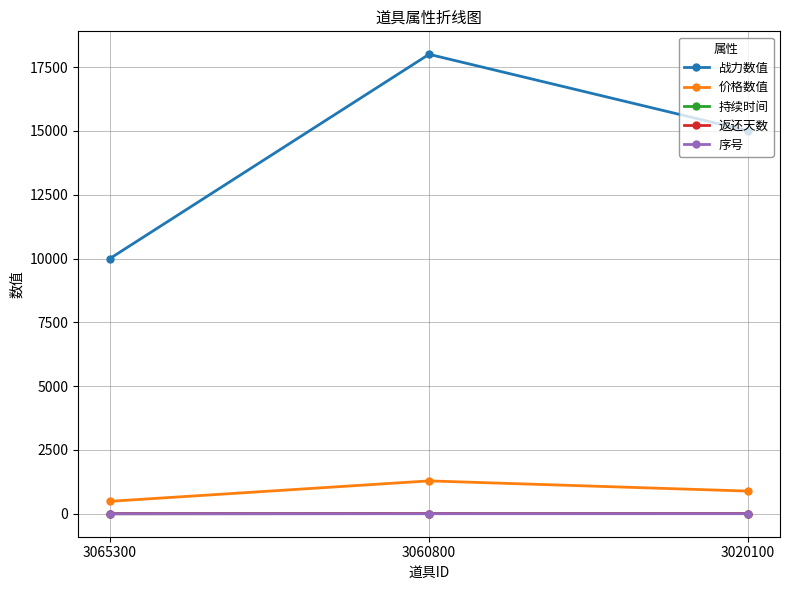

Reading left to right, list all the values displayed in this chart.

战力数值: 3065300=10000	3060800=18000	3020100=15000
价格数值: 3065300=488	3060800=1288	3020100=888
持续时间: 3065300=3	3060800=7	3020100=7
返还天数: 3065300=3	3060800=7	3020100=7
序号: 3065300=1	3060800=2	3020100=3